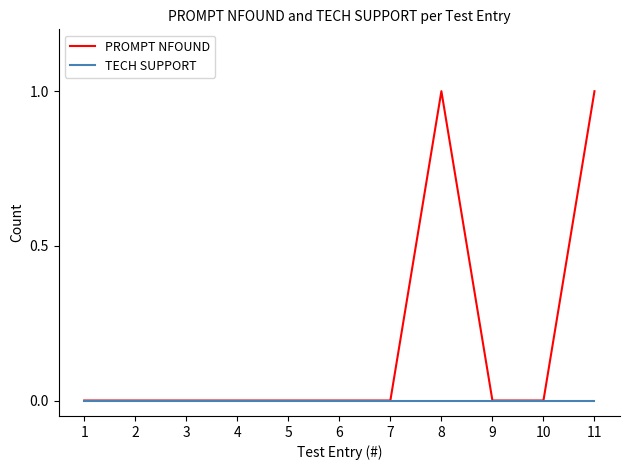

The value of TECH SUPPORT at 1 is 0. True or false?

True